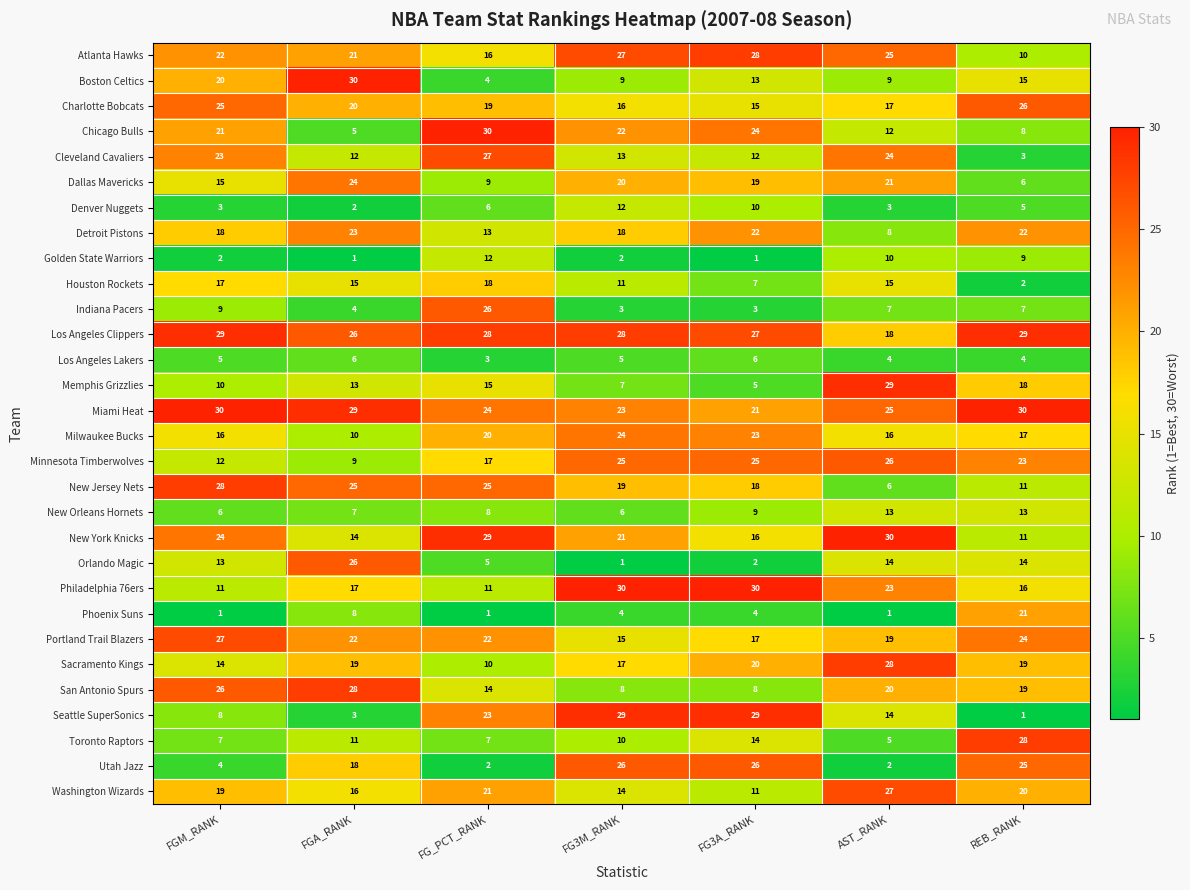

Which series has the largest range (max minus min)?

Seattle SuperSonics